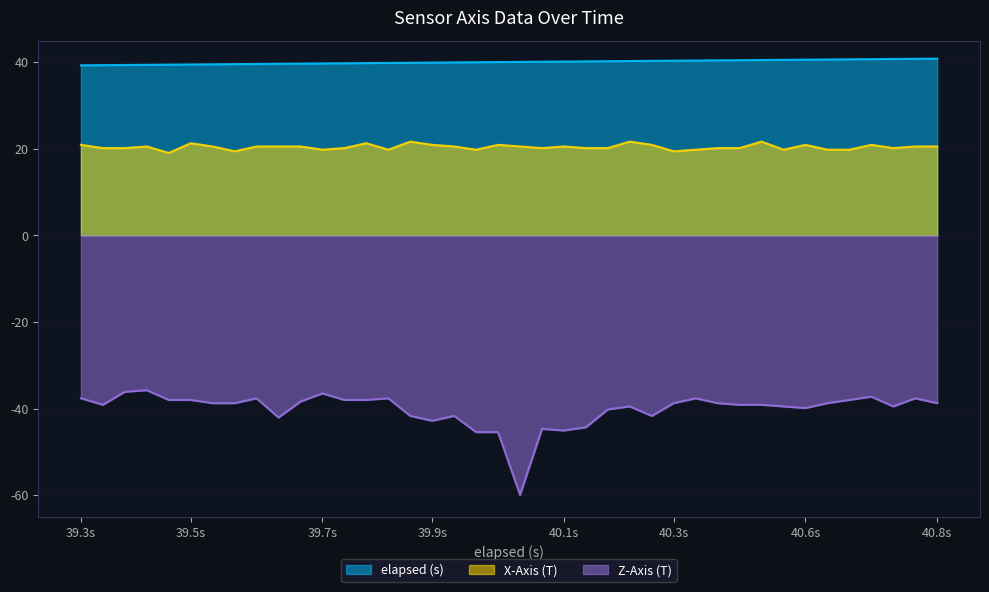

True or false: elapsed (s) and X-Axis (T) intersect in this chart.

False